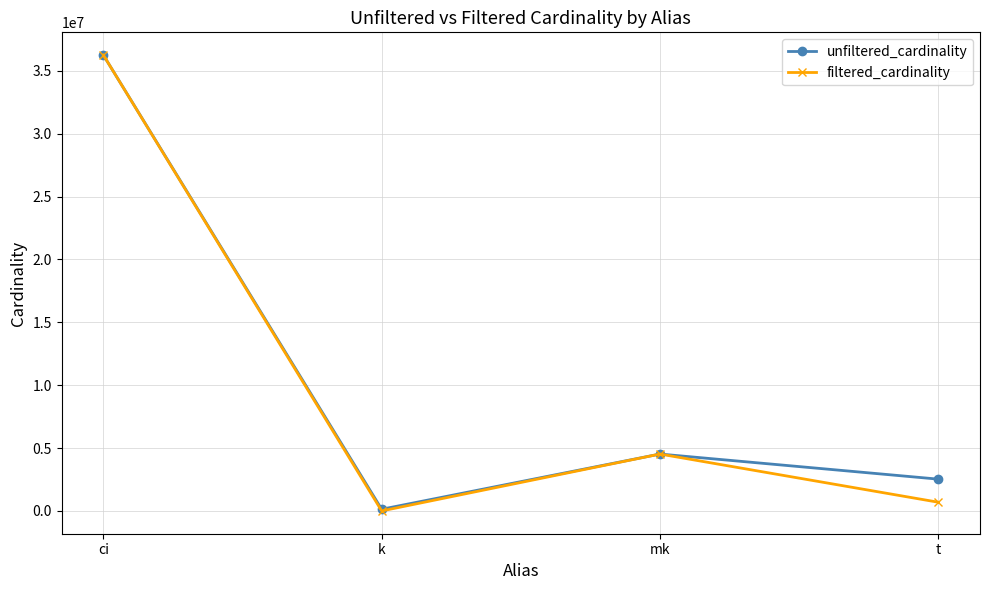

At how many categories does at least one series exceed 14088643?

1